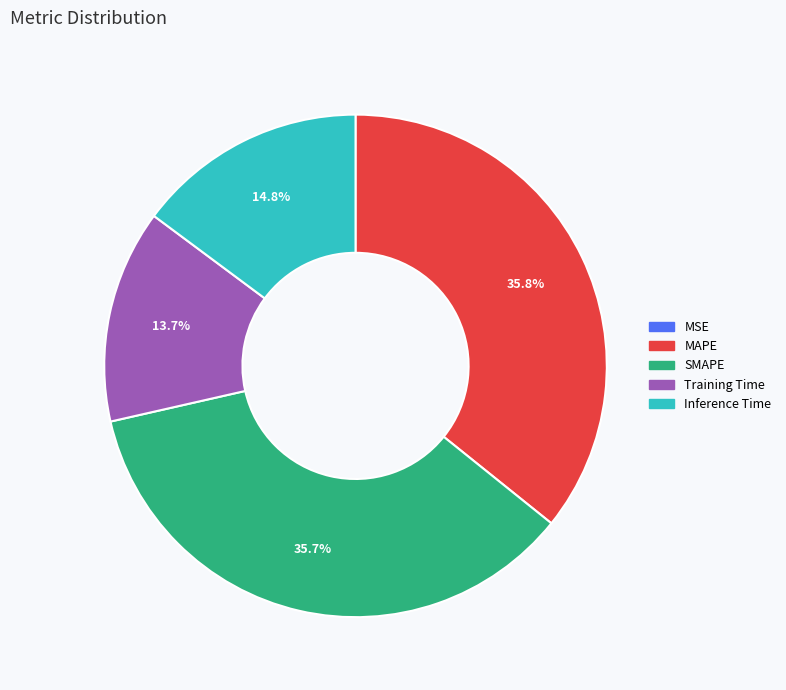

The Training Time slice represents 3% of the pie. True or false?

False